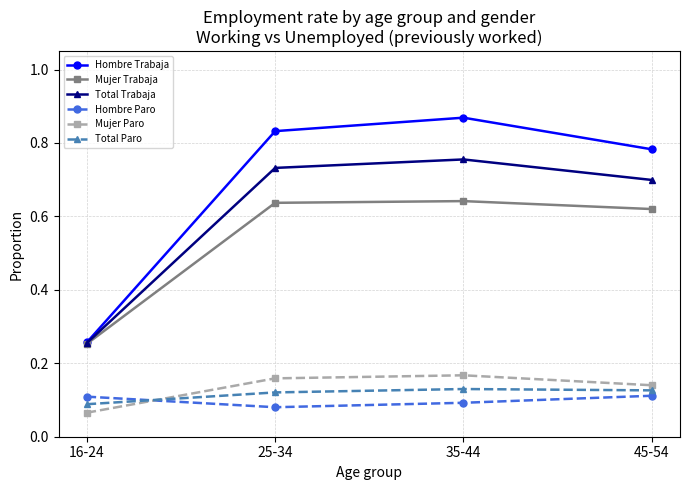

How many interior local peaks does the Mujer Trabaja series have?

1